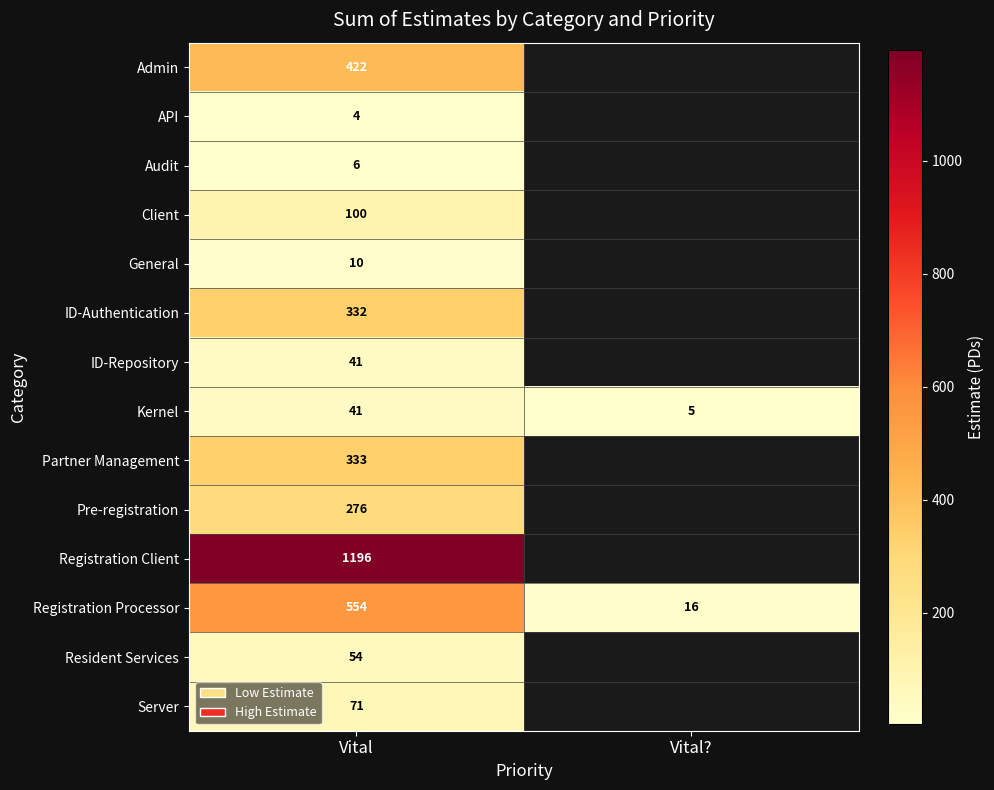

Which series has the largest range (max minus min)?

Registration Processor